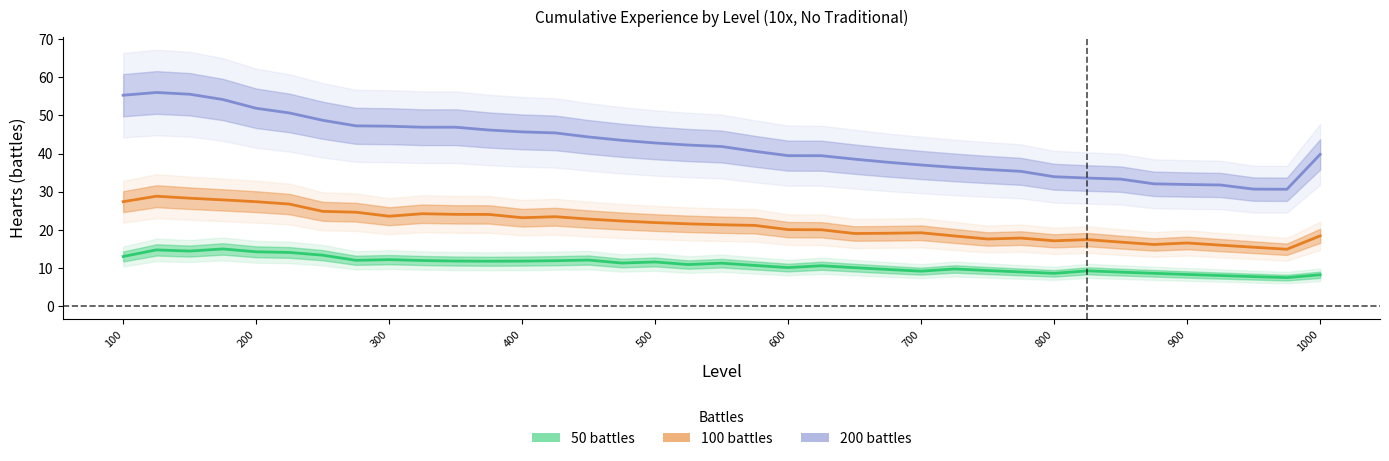

What is the value of the 100 battles point at the 35th from the left?

15.5